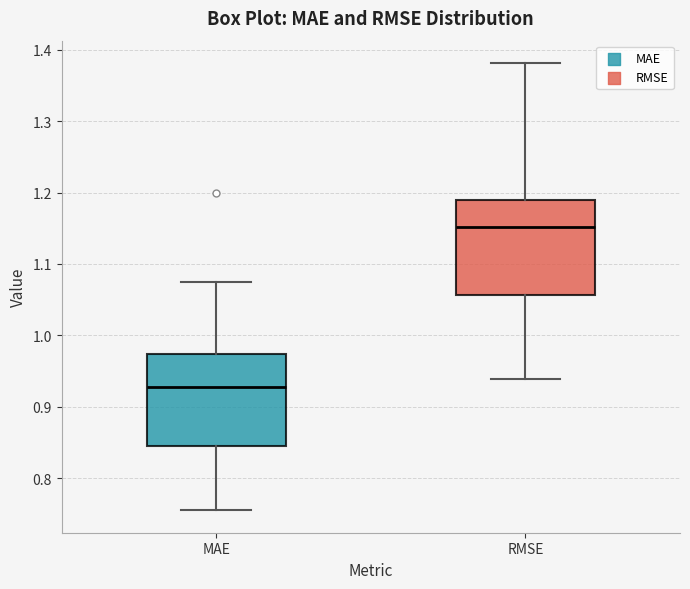

Where does the lower whisker of the box for MAE end on the y-axis? The values are not printed on the chart, so give them approximately, as read against the axis.

0.76